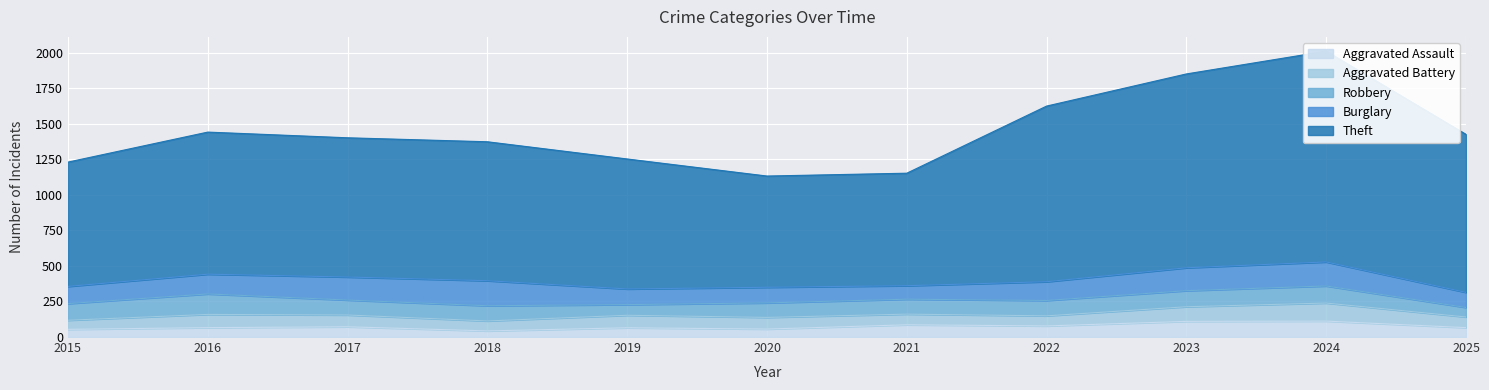

Which has a higher value, 2020 or 2024?

2024